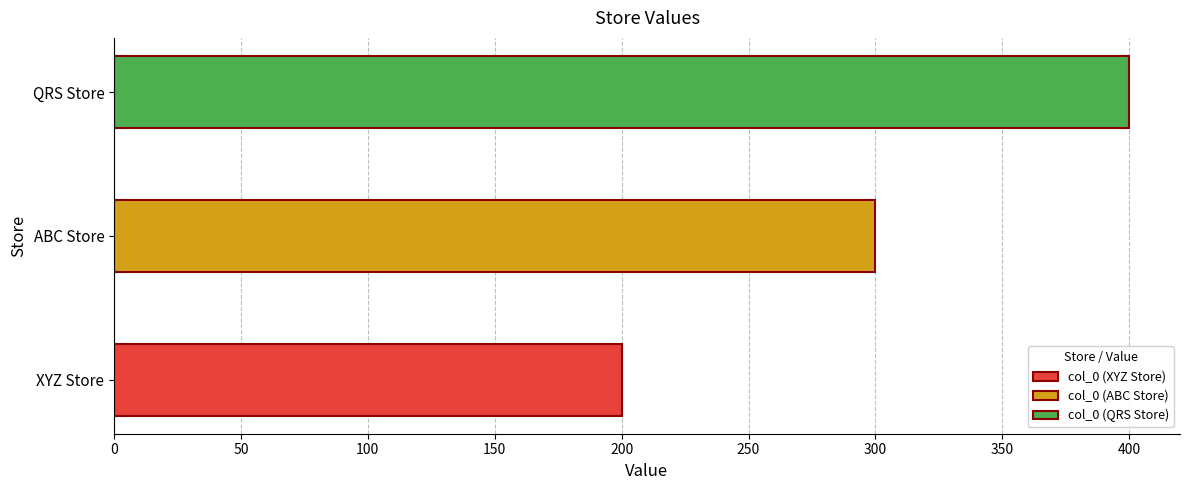

What is the difference between the values at QRS Store and XYZ Store?

200